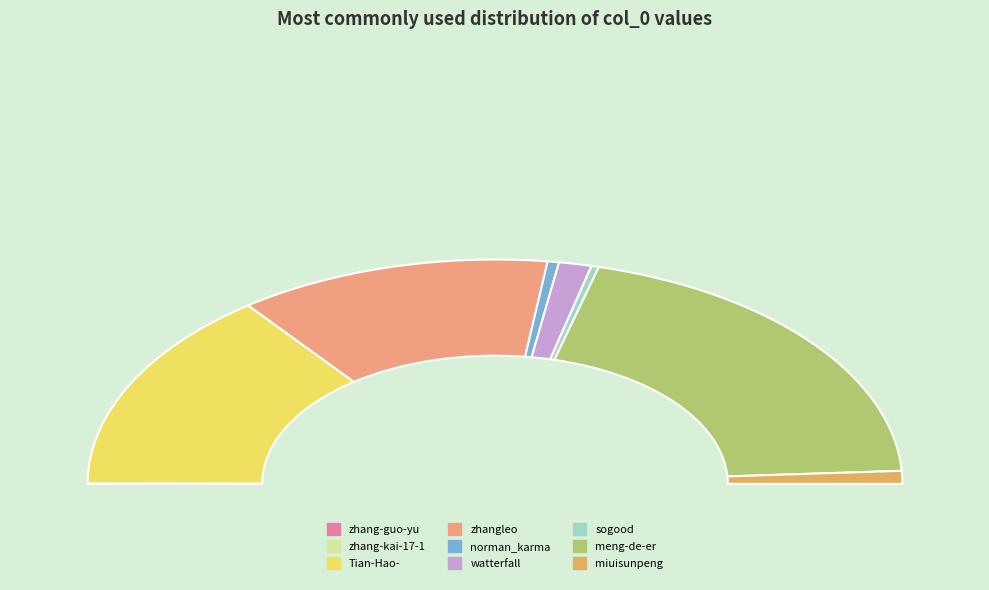

True or false: Tian-Hao- accounts for 15% of the total.

False